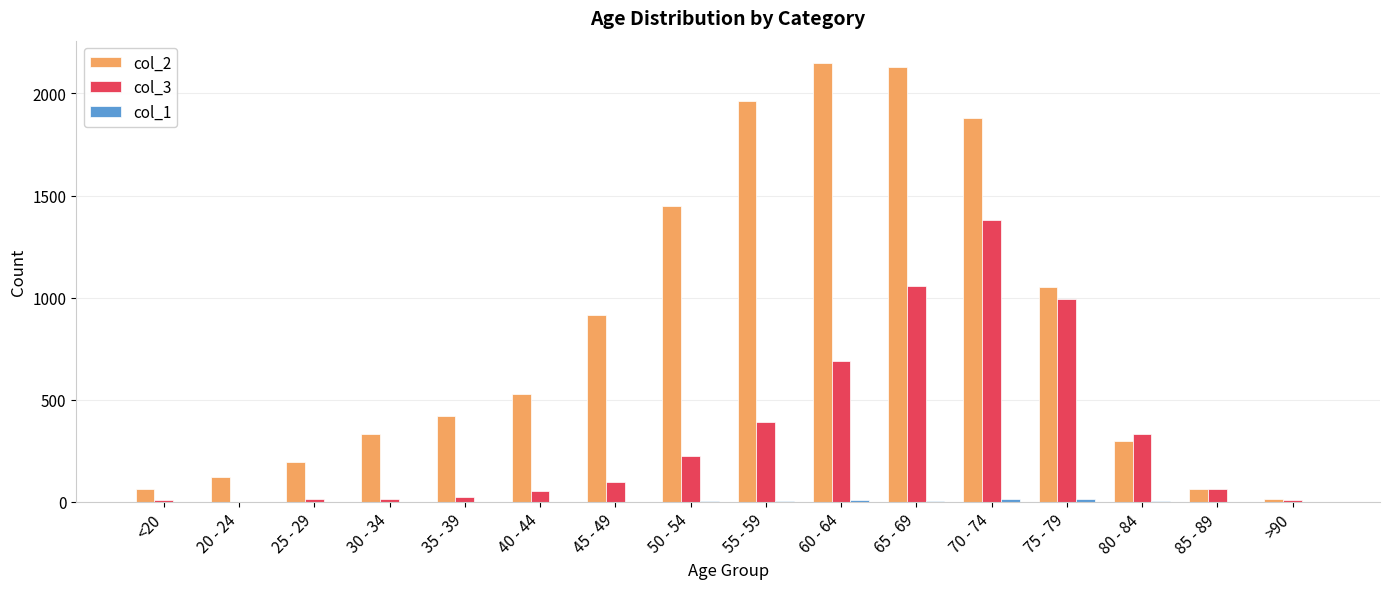

Which series has the largest total across all categories?

col_2